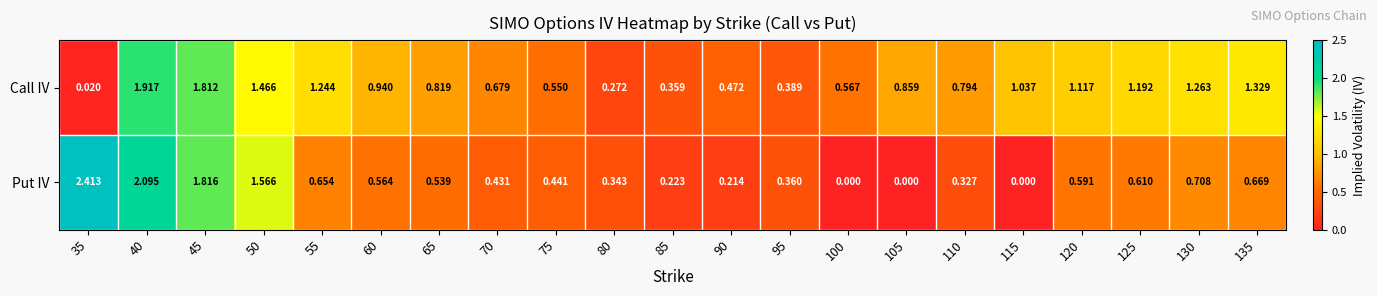

List the series in order of their peak value, highest first.

Put IV, Call IV